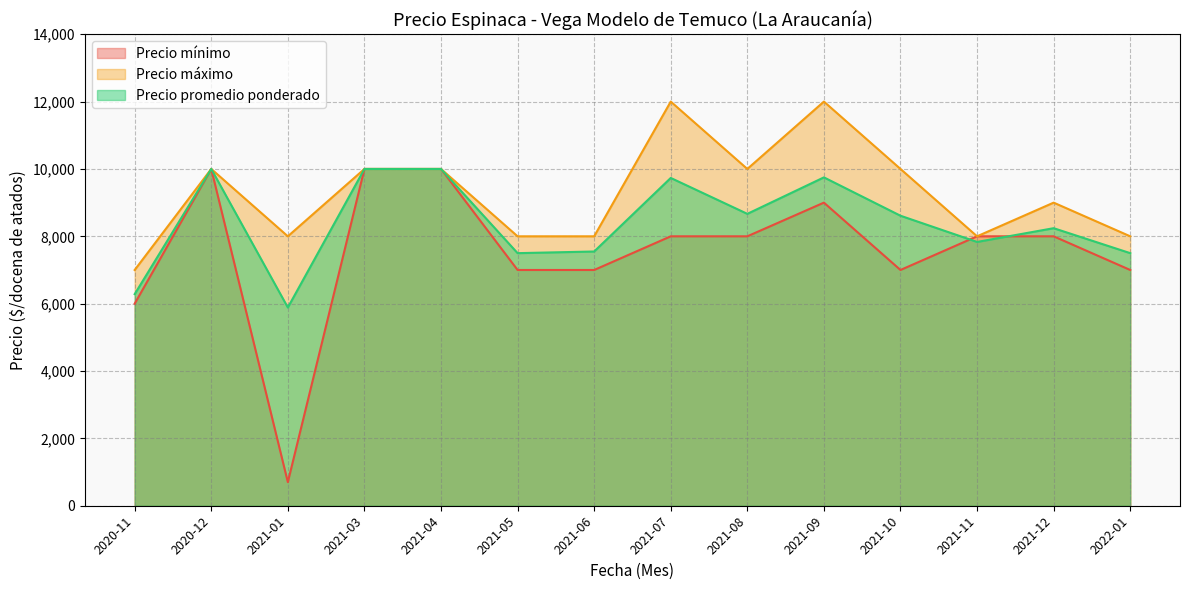

Does the chart have visible grid lines?

Yes